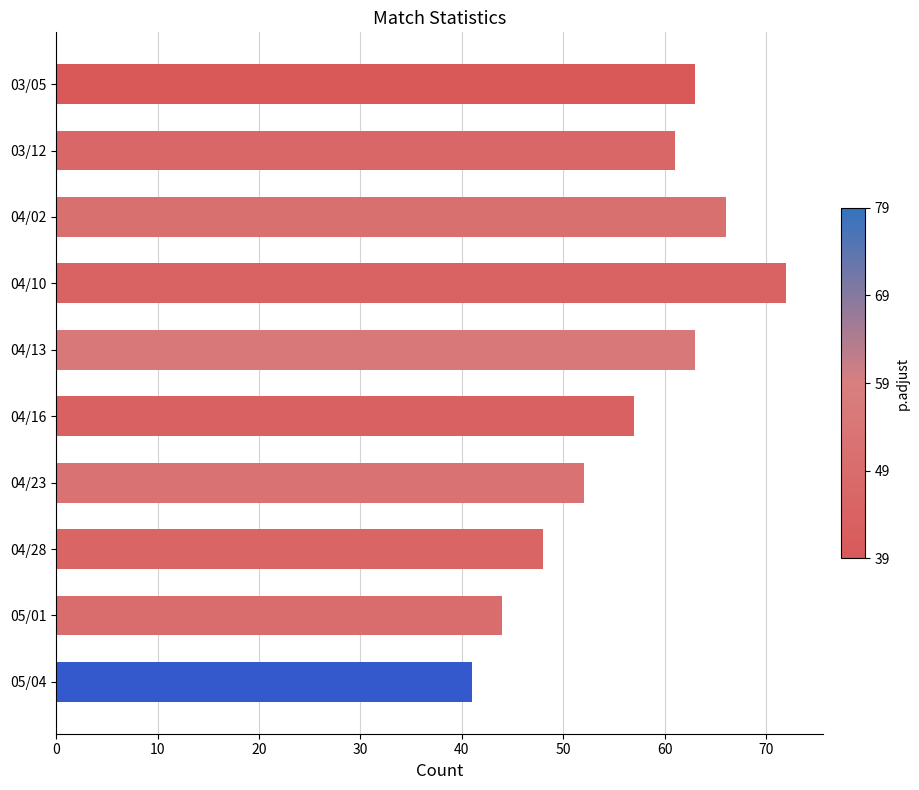

What is the difference between the second highest and second lowest values?

22